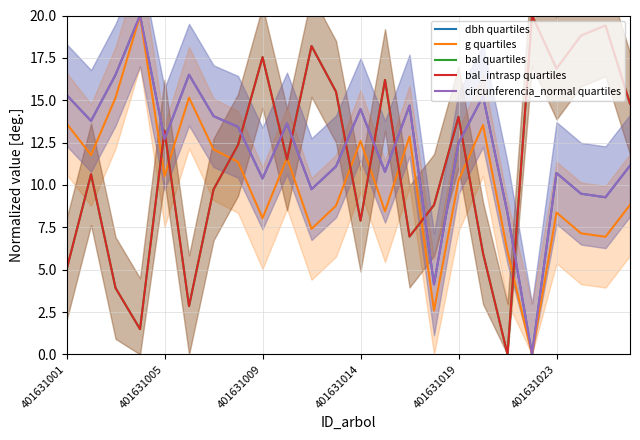

Which series has the largest total across all categories?

circunferencia_normal quartiles